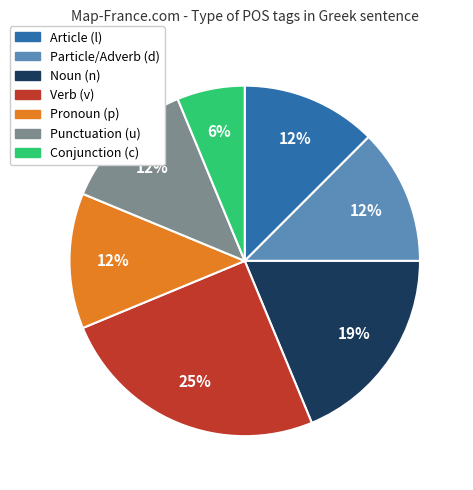

Is there any slice that represents more than half of the pie?

No